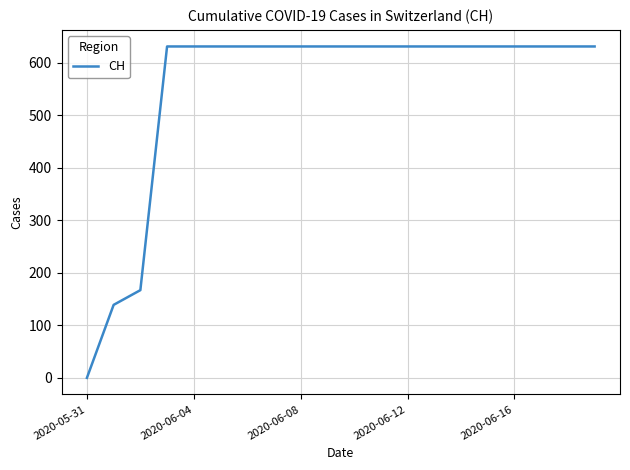

What is the greatest value displayed?

631